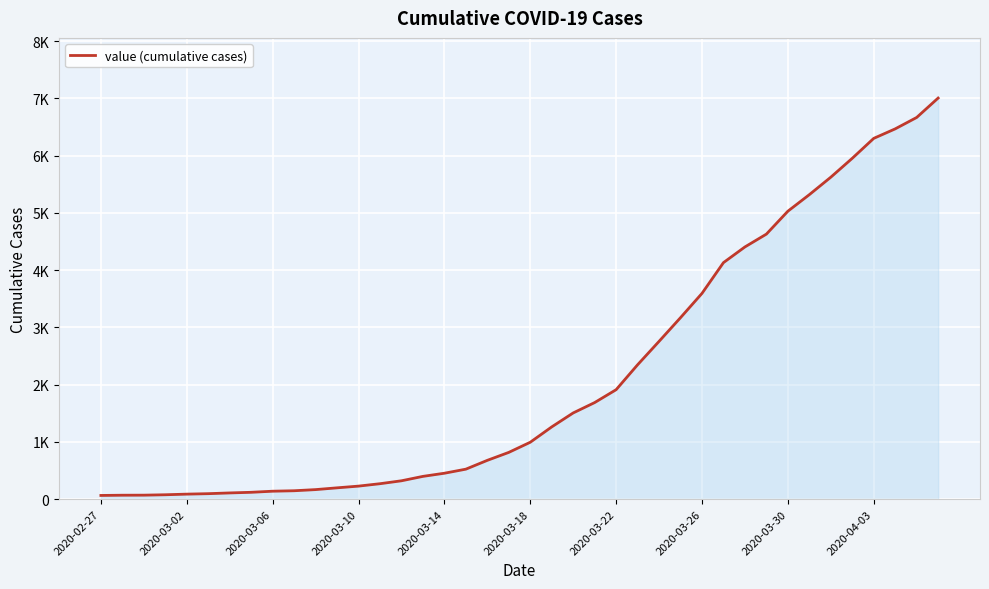

Is this an area chart (filled region under the line)?

Yes